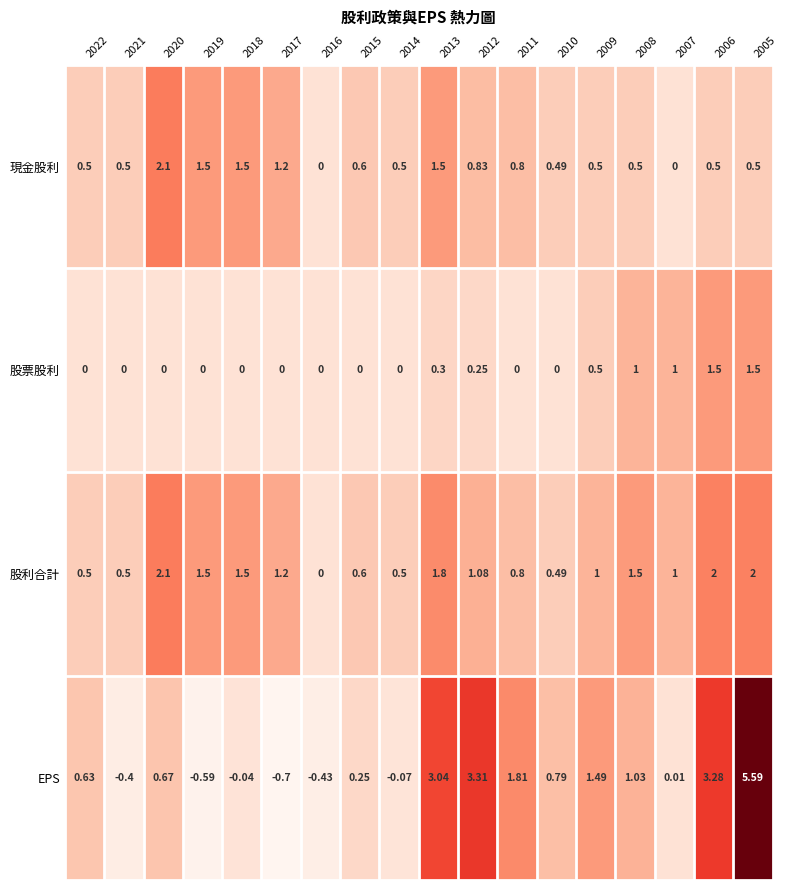

Which series has the largest range (max minus min)?

EPS